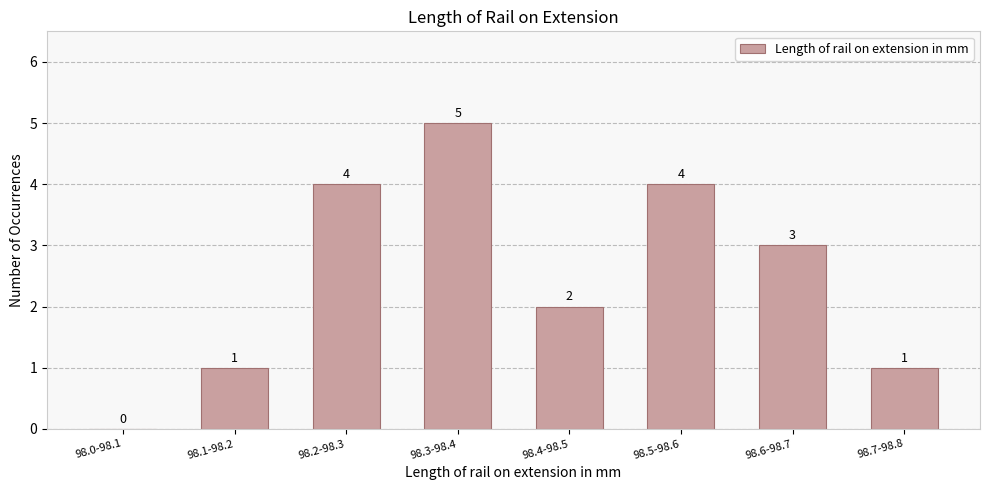

Reading right to left, extract all data points from this chart.

98.7-98.8=1	98.6-98.7=3	98.5-98.6=4	98.4-98.5=2	98.3-98.4=5	98.2-98.3=4	98.1-98.2=1	98.0-98.1=0